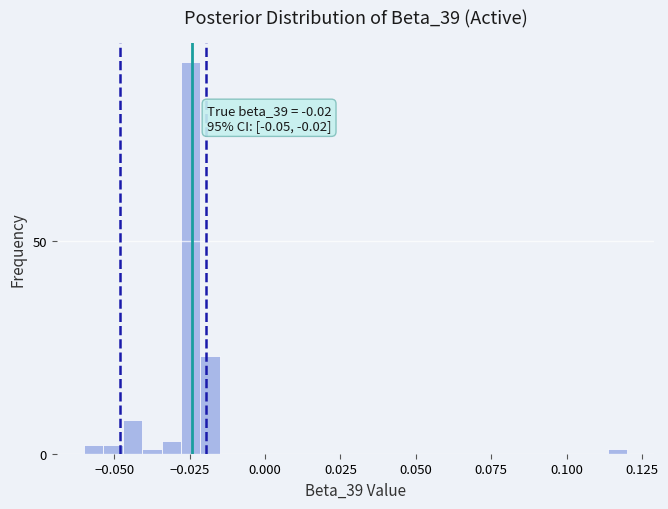

Read against the x-axis, roughly where is the centre of the tallest bar?

-0.025